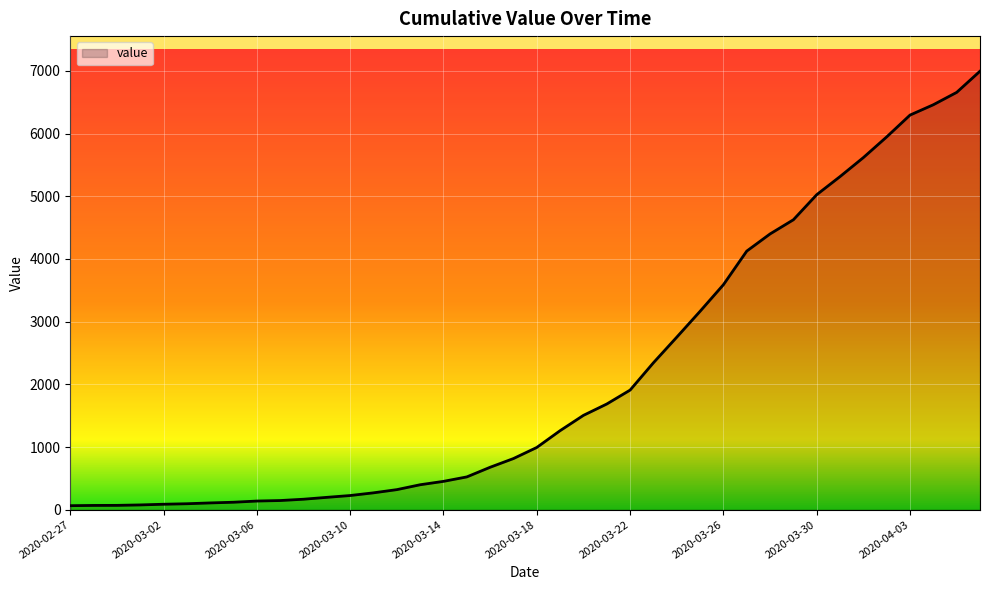

What is the maximum value shown in the chart?

6995